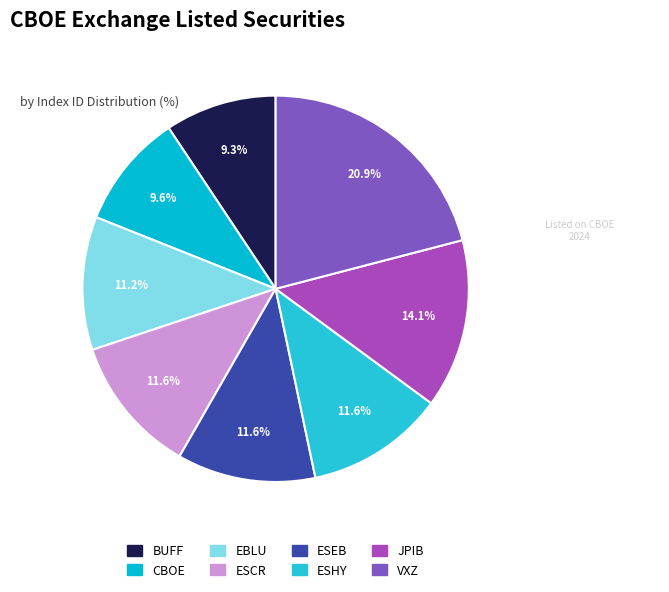

To the nearest percent, what portion does BUFF represent?

9%